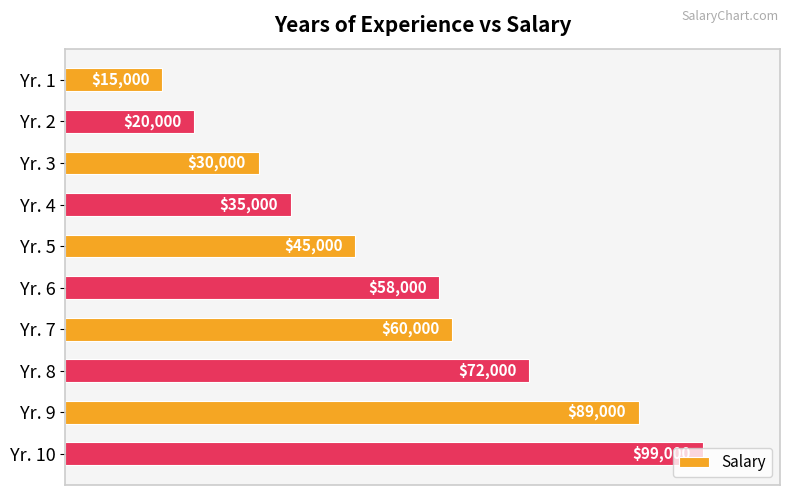

Where is the data nearest to the value 57000?

Yr. 6